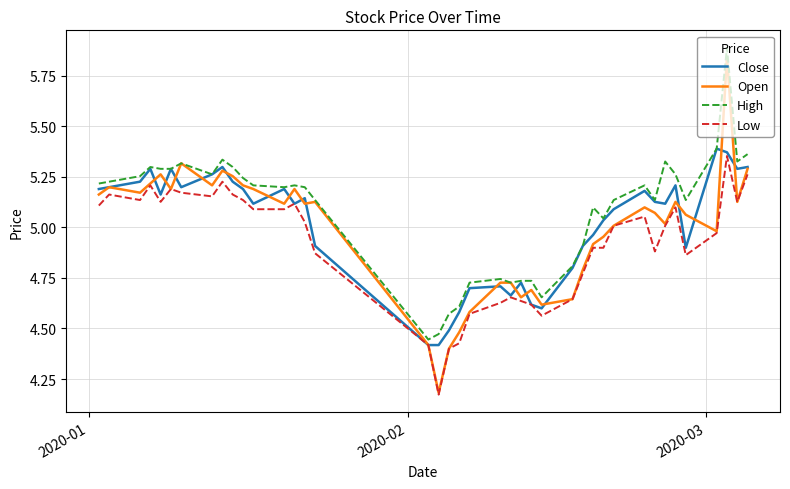

Which series has the widest spread of values?

Open